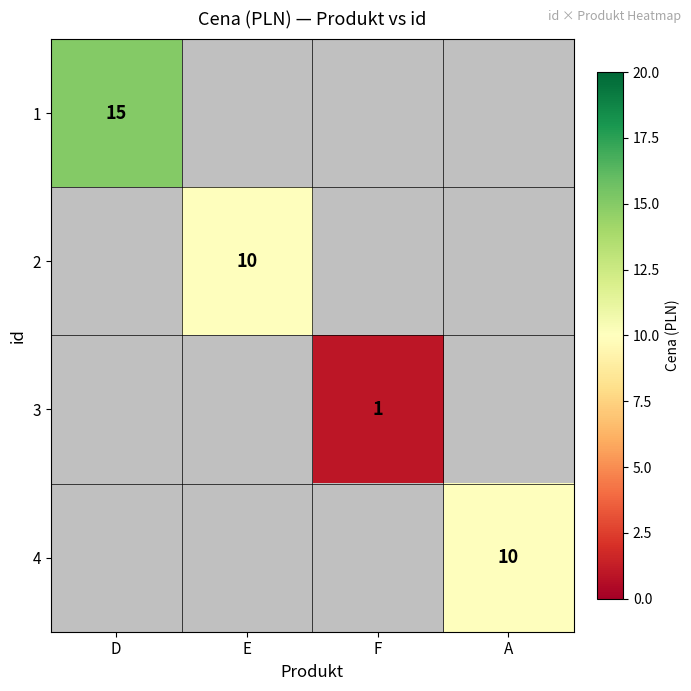

Is it true that 2 equals 17 at E?

False